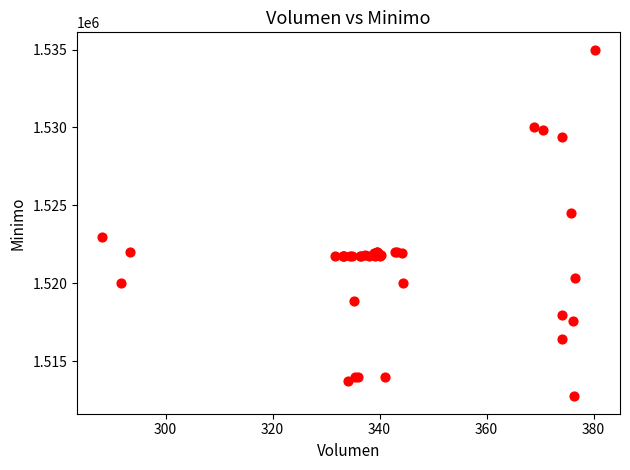

What Y value in the scatter plot is closest to 1523862?

1524513